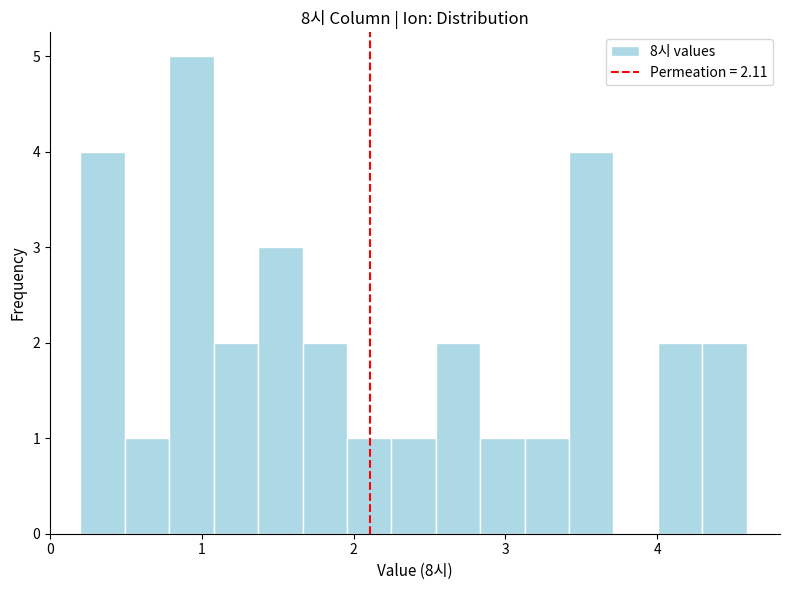

Read against the x-axis, roughly where is the centre of the tallest bar?

0.9